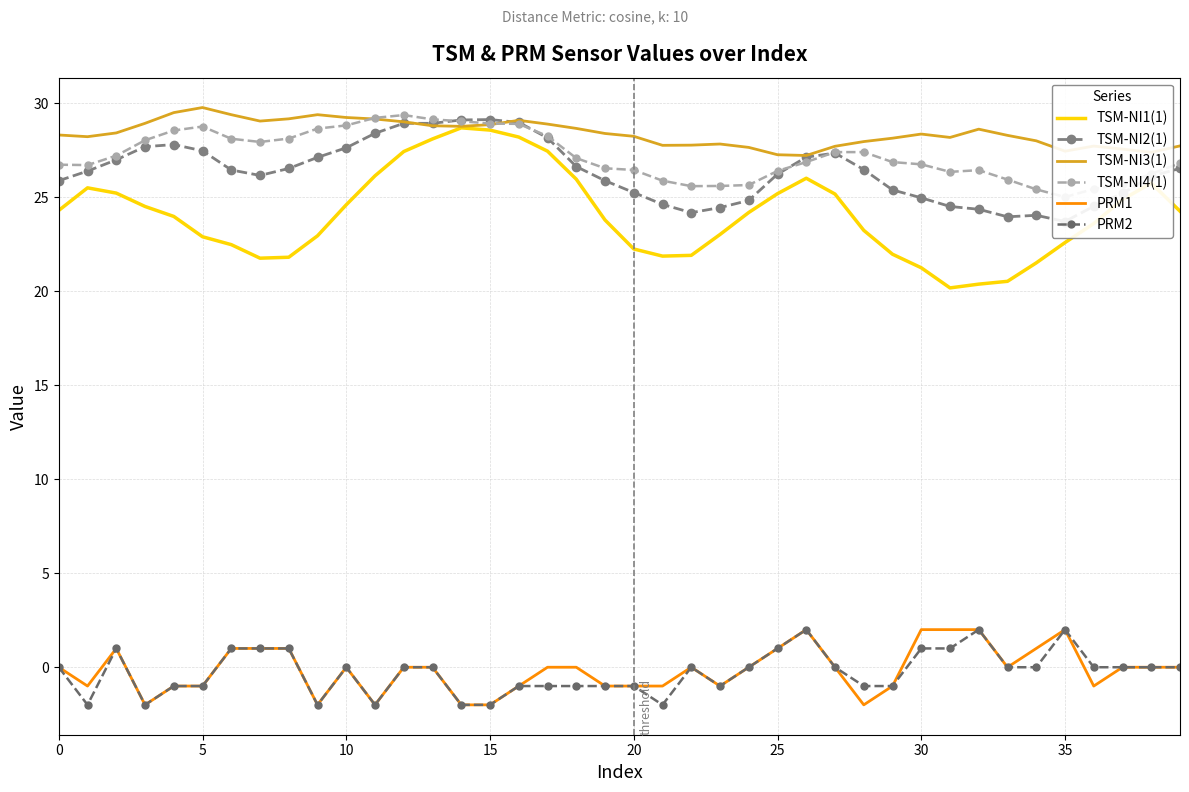

True or false: TSM-NI3(1) and PRM2 intersect in this chart.

False